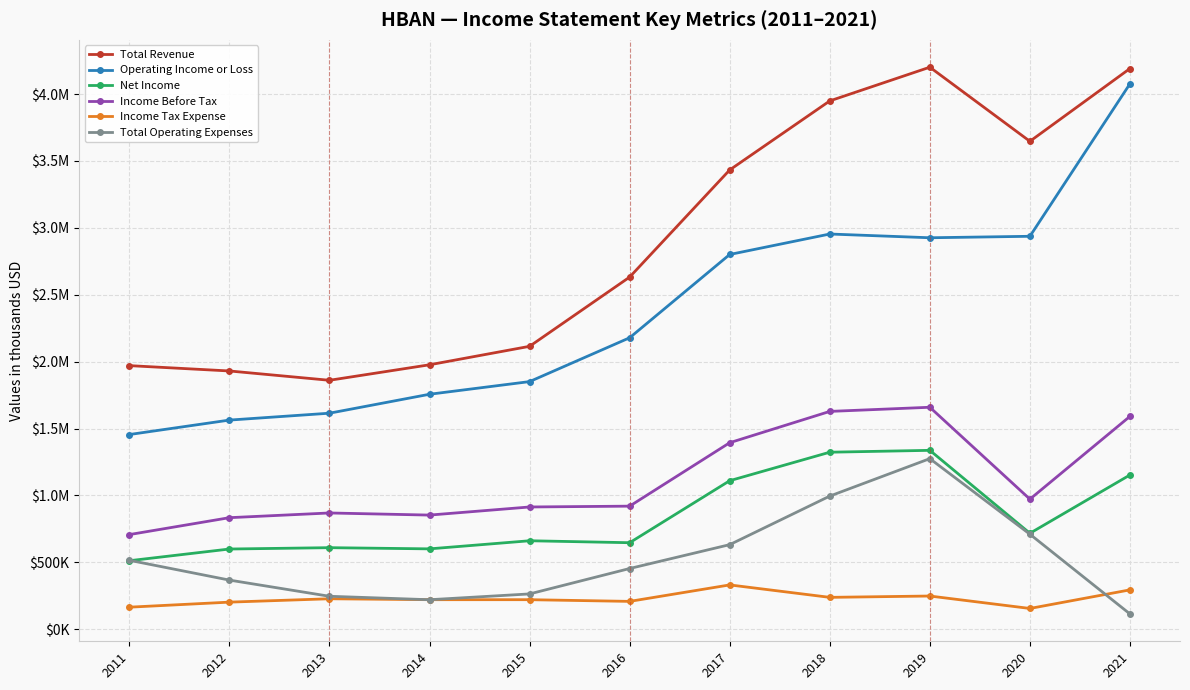

Is this an area chart (filled region under the line)?

No